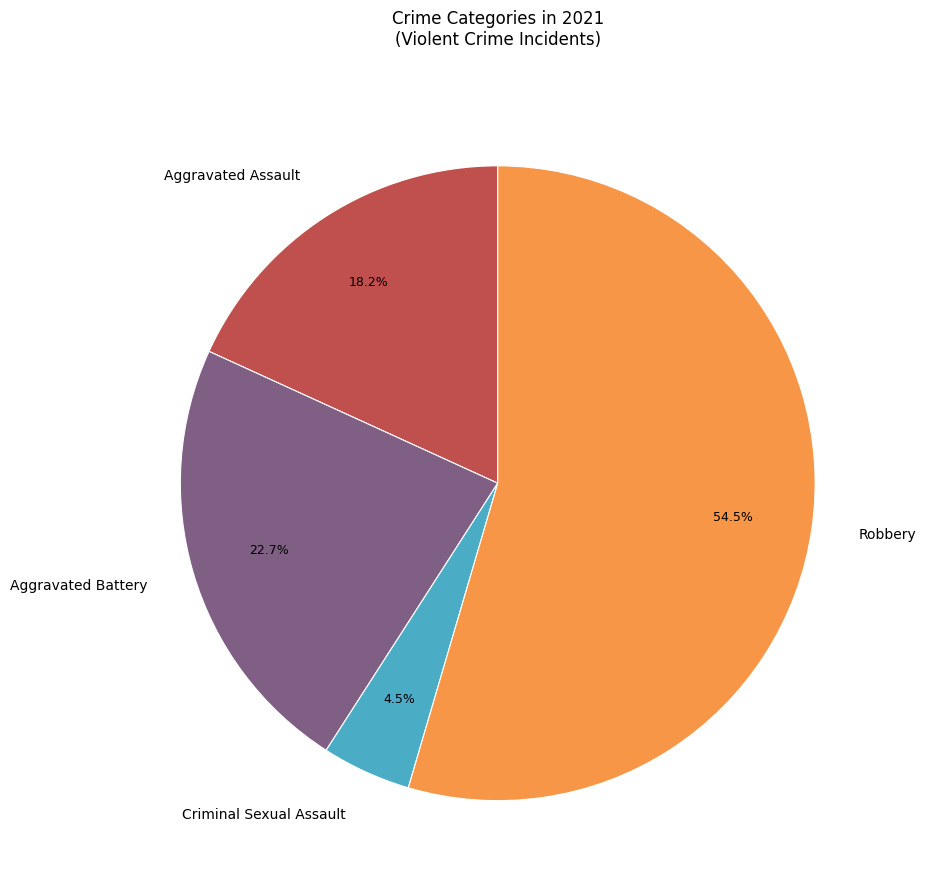

Do Aggravated Assault and Criminal Sexual Assault together represent more than half of the pie?

No